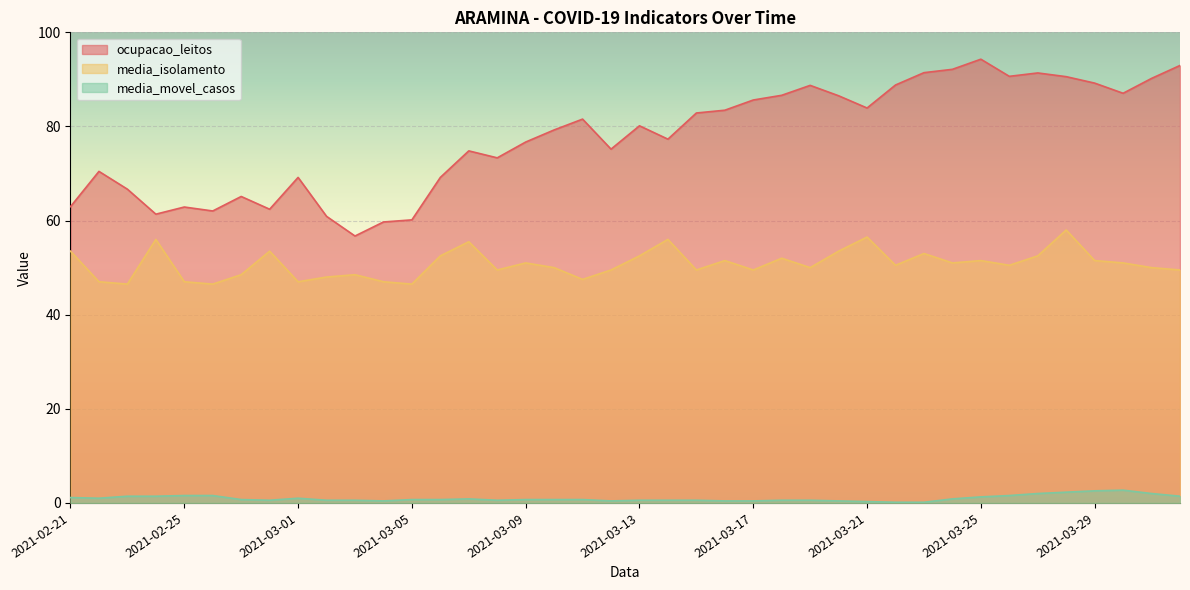

True or false: media_isolamento has a value of 75.5 at 2021-03-25.

False